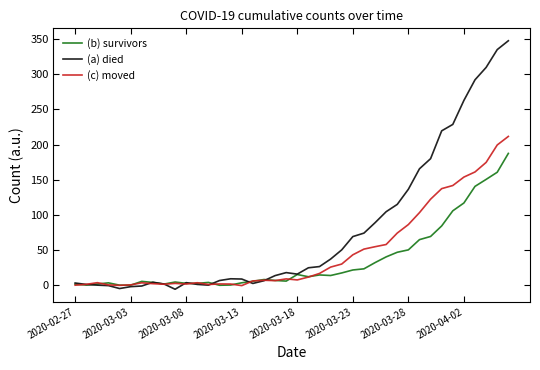

List the series in order of their overall mean, highest first.

(a) died, (c) moved, (b) survivors